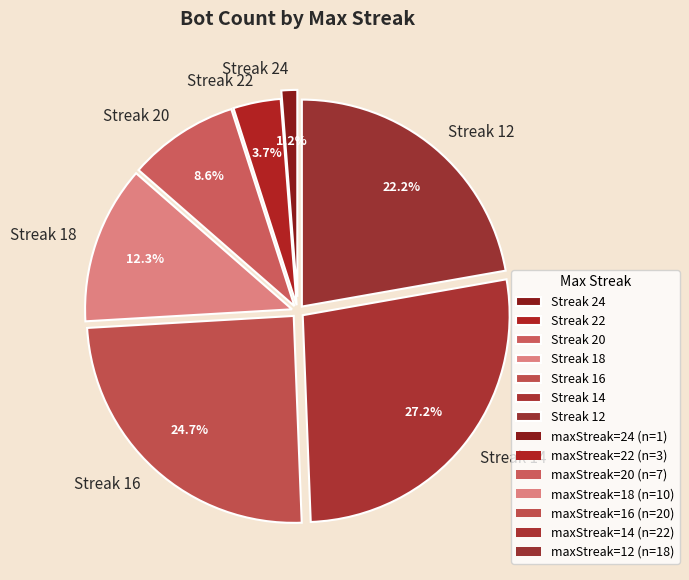

Does Streak 16 represent more than half of the total?

No